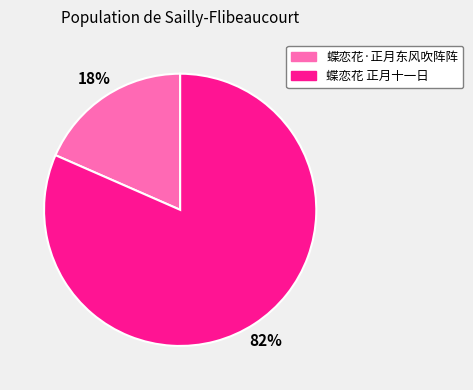

Between 蝶恋花·正月东风吹阵阵 and 蝶恋花 正月十一日, which is larger?

蝶恋花 正月十一日